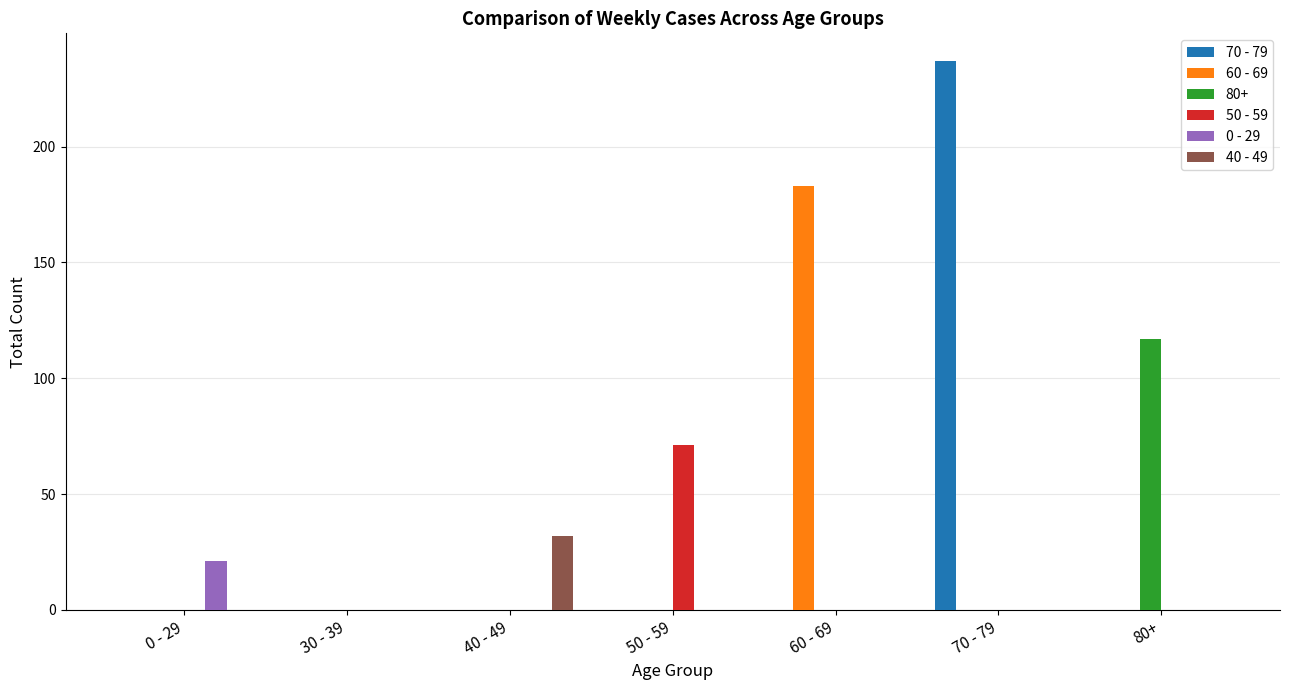

At which category does the chart reach its peak across all series?

70 - 79